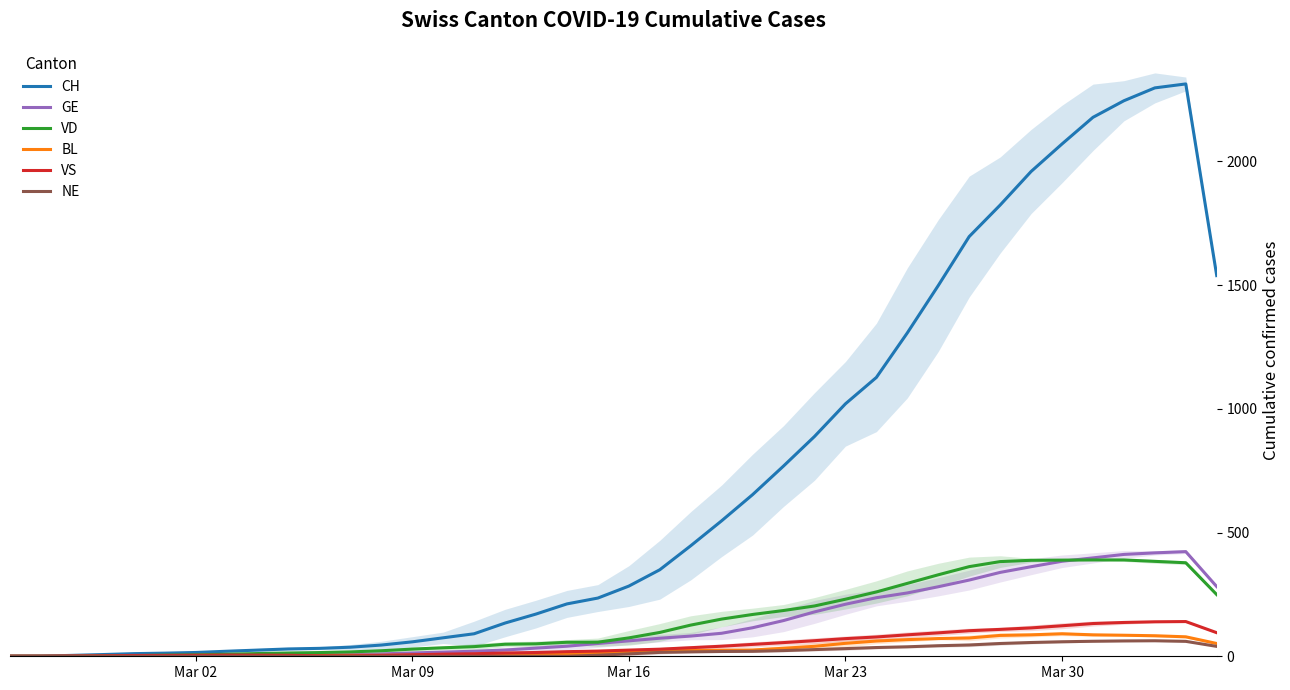

What is the highest value of the GE series?

423.0